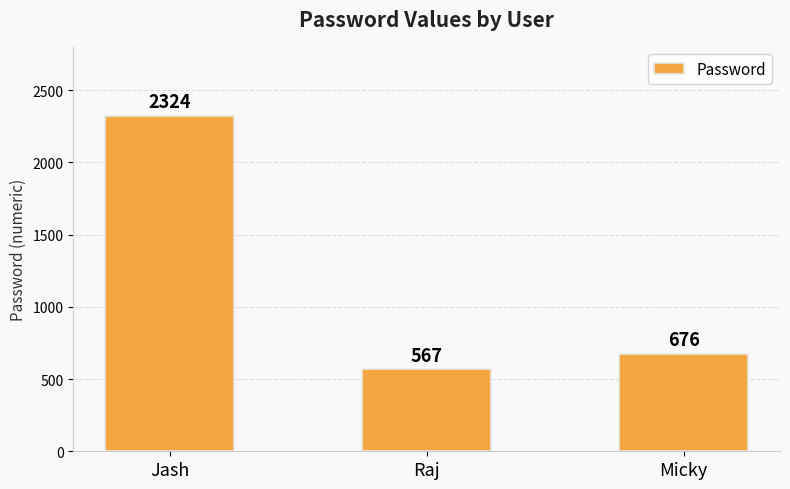

How many distinct data groups are displayed?

1